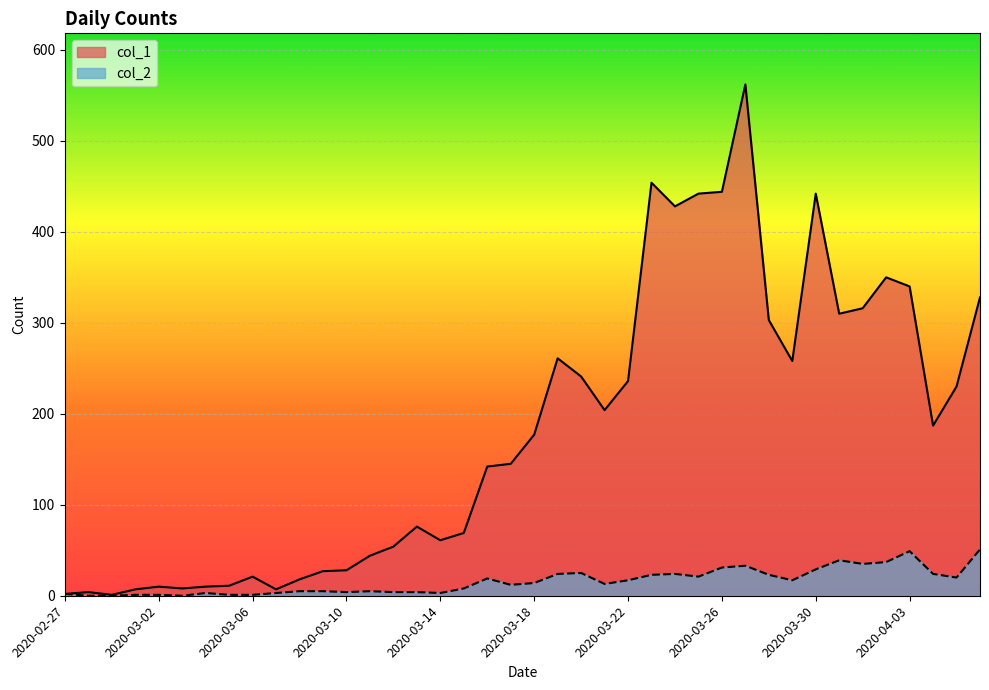

How many data points in col_1 are less than 177?

20